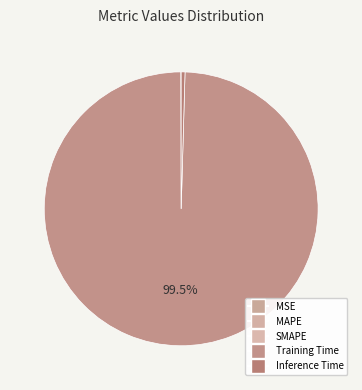

Combined, do Inference Time and MAPE account for over 50%?

No